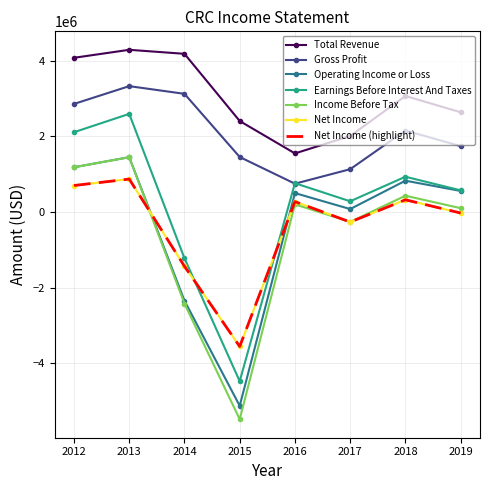

True or false: Income Before Tax and Earnings Before Interest And Taxes cross at least once.

False